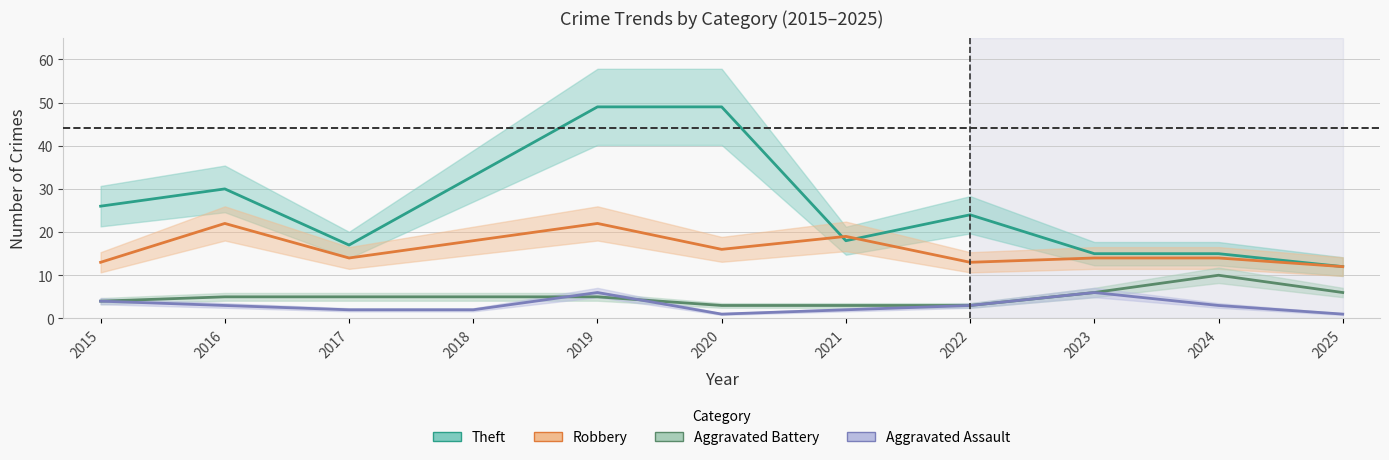

True or false: Robbery and Theft cross at least once.

True